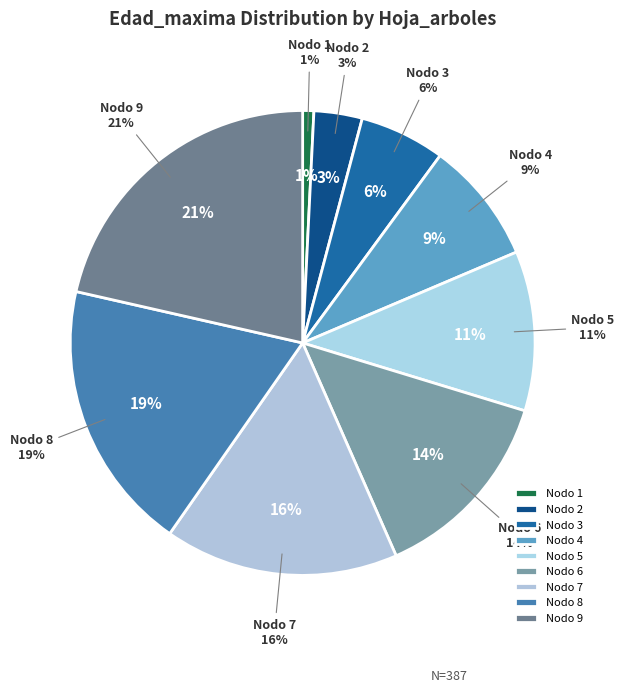

How much of the chart is everything except Nodo 3?

94.1%